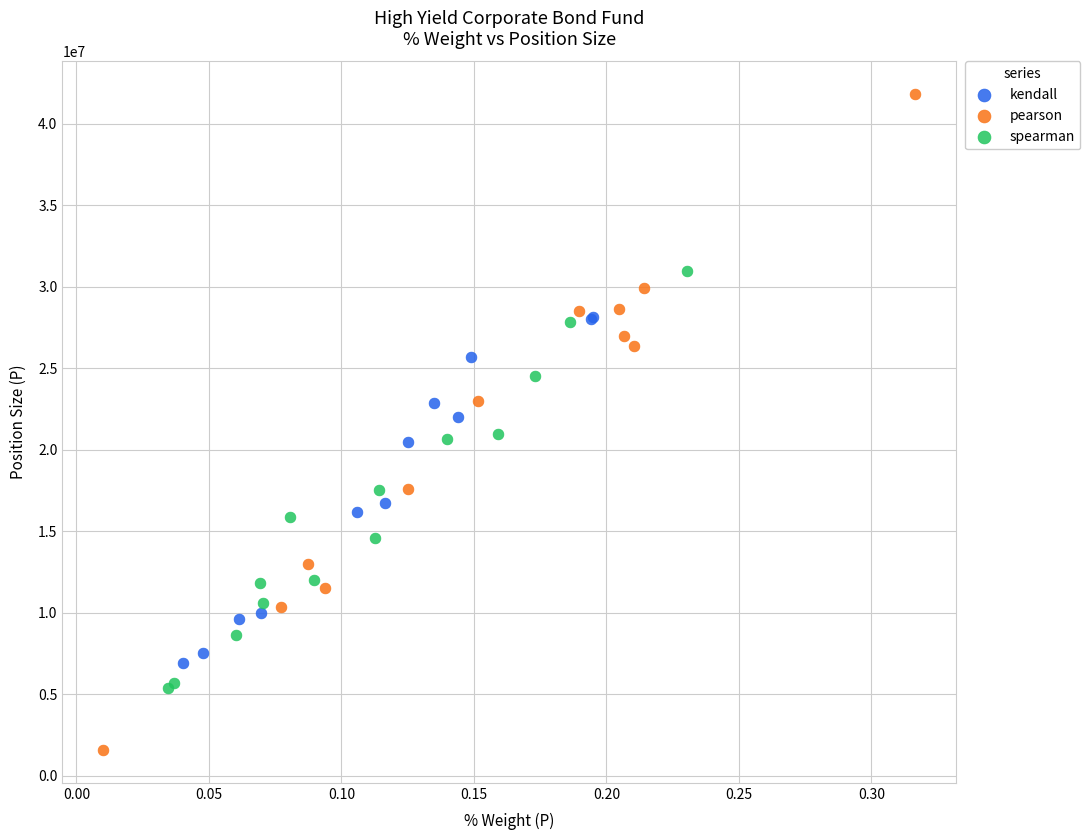

Which series reaches the maximum Y coordinate?

pearson